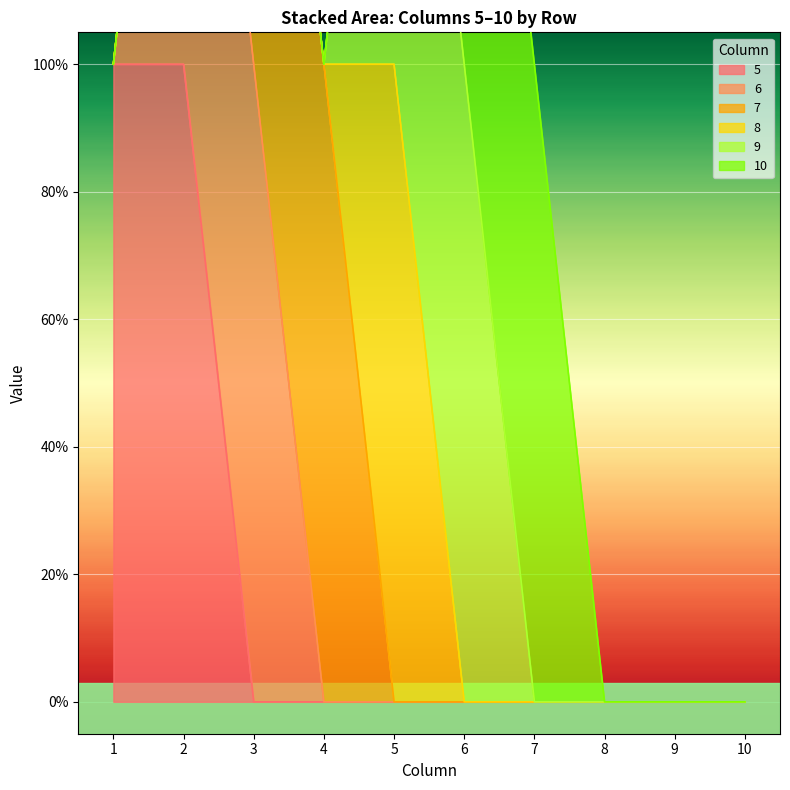

True or false: 5 has a value of -1 at 10.

False